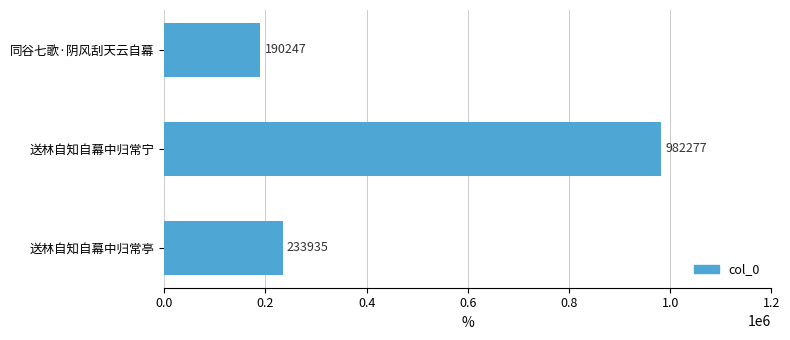

Approximately how many times larger is the value at 送林自知自幕中归常宁 compared to 同谷七歌·阴风刮天云自幕?

5.2